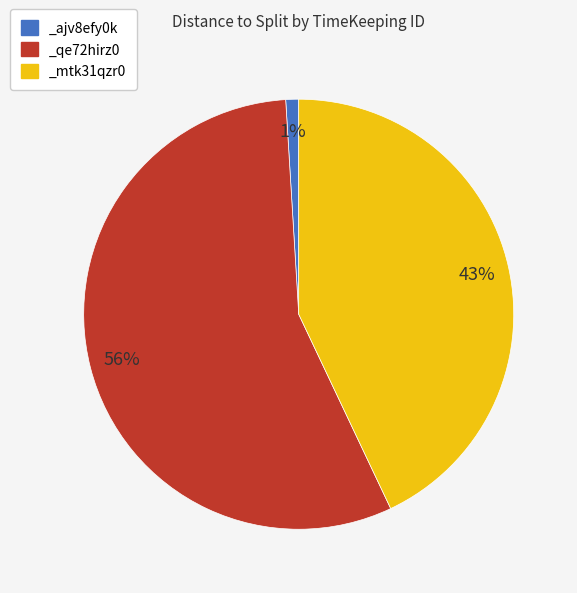

Is there any slice that represents more than half of the pie?

Yes